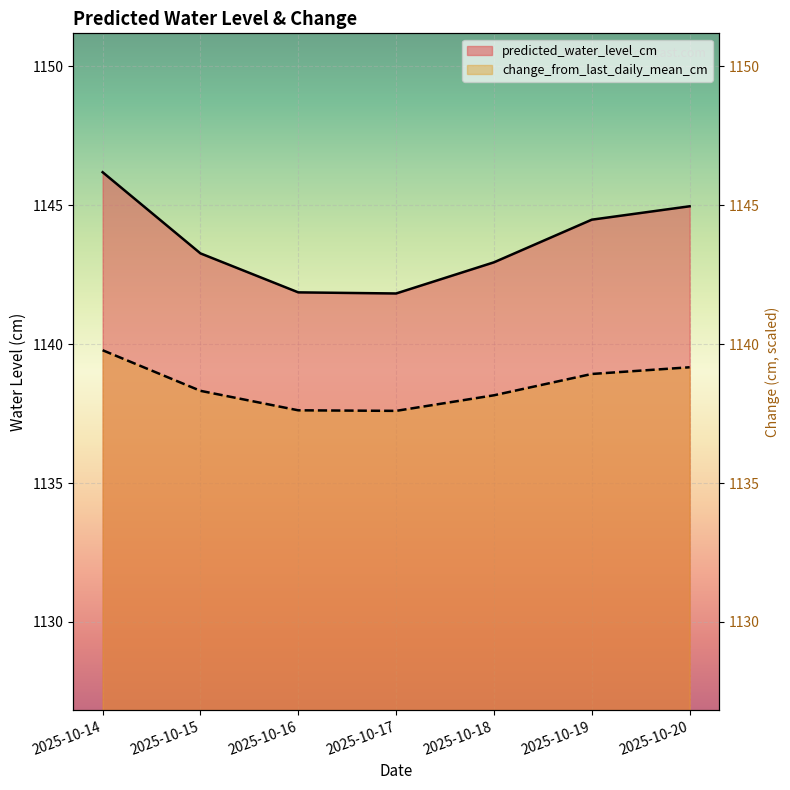

Where is predicted_water_level_cm nearest to the value 1144?

2025-10-19